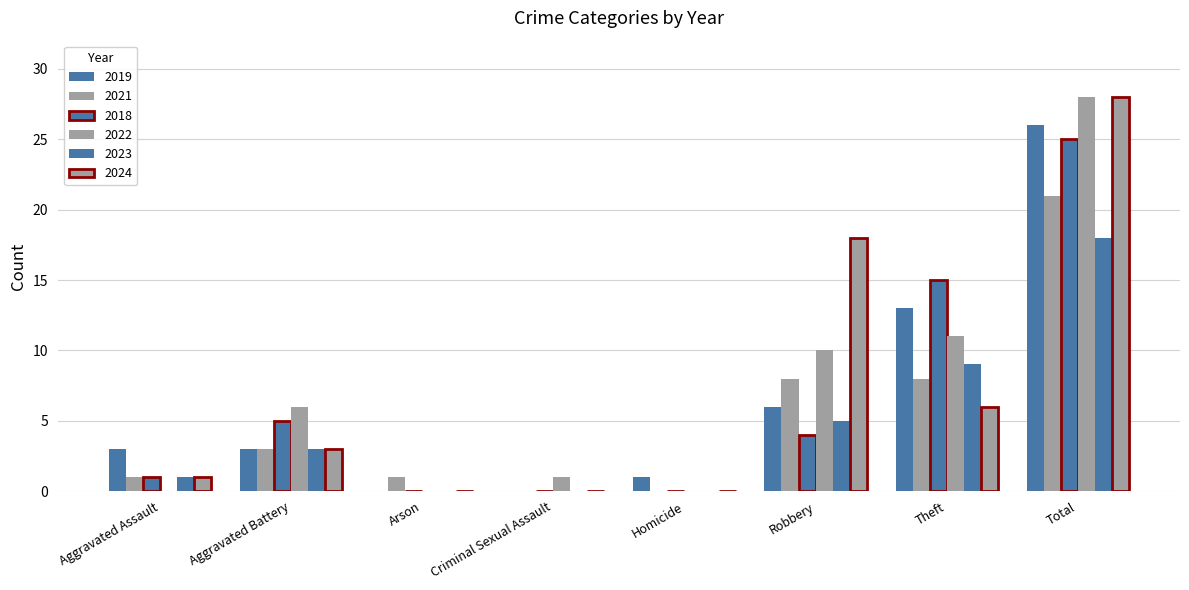

List the labels in order of 2022 value, largest first.

Total, Theft, Robbery, Aggravated Battery, Criminal Sexual Assault, Aggravated Assault, Arson, Homicide